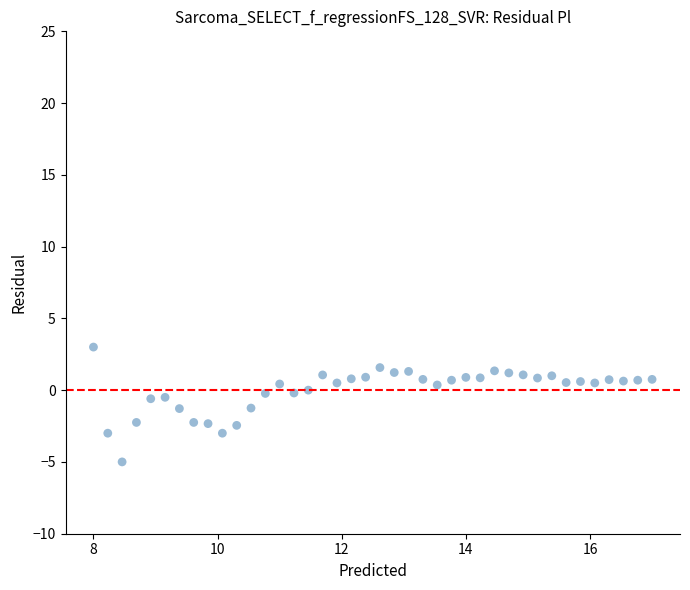

What is the range of X values (max minus min)?

9.0